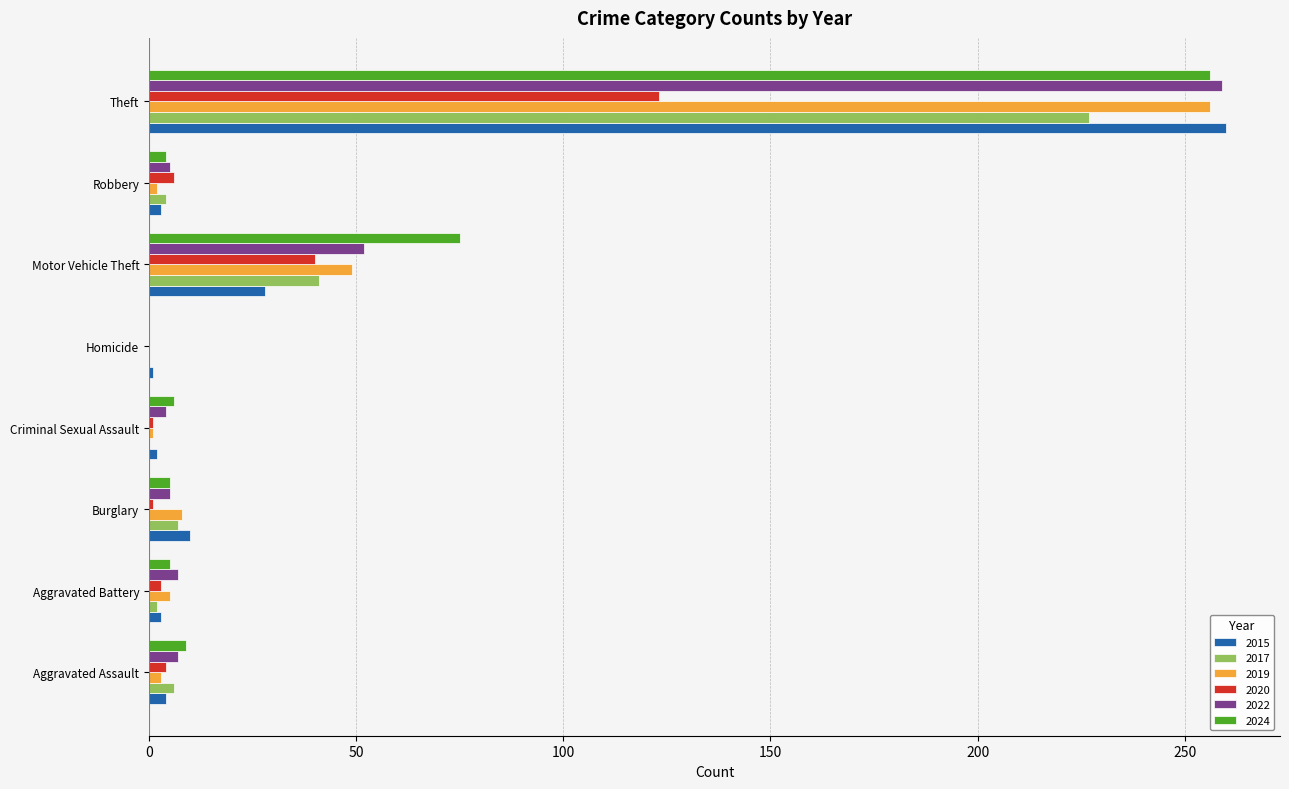

Count the number of data series in this chart.

6